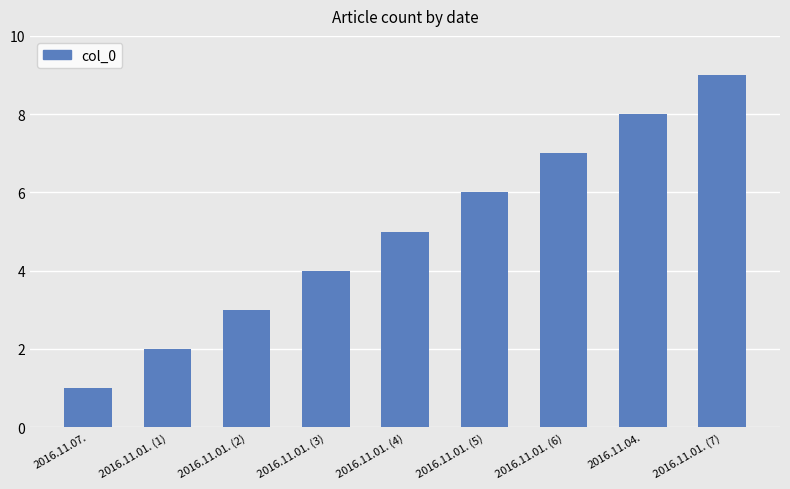

What is the sum of all values?

45